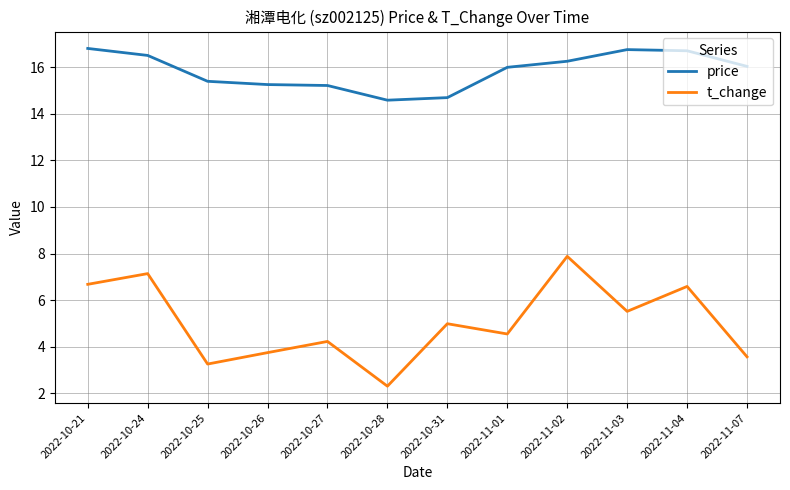

What is the total value across all series at 2022-10-21?

23.5